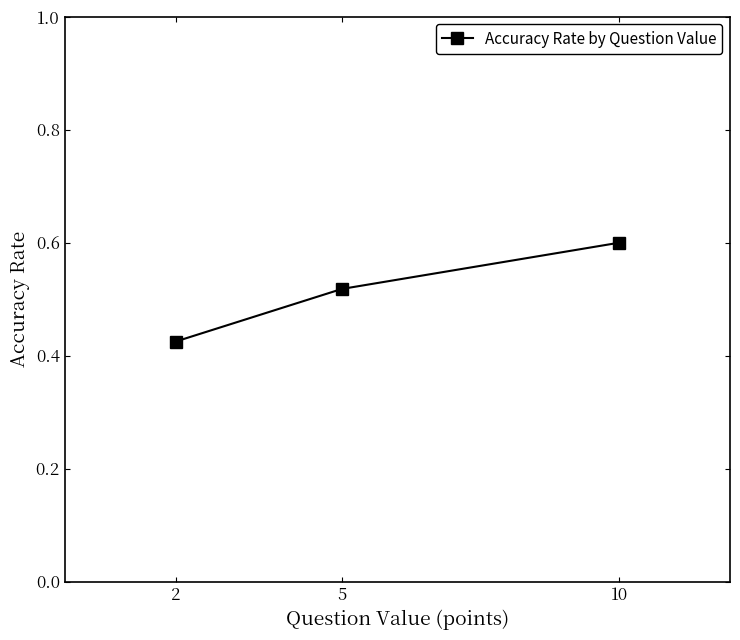

At which category does the chart reach its peak across all series?

10